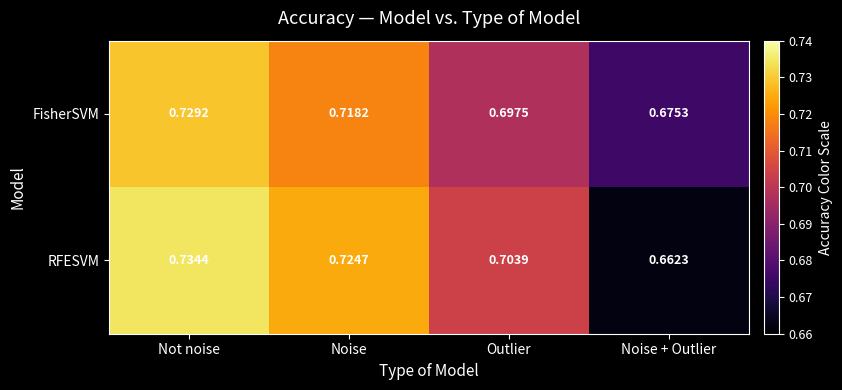

Between Not noise and Noise + Outlier, which series saw the biggest shift?

RFESVM